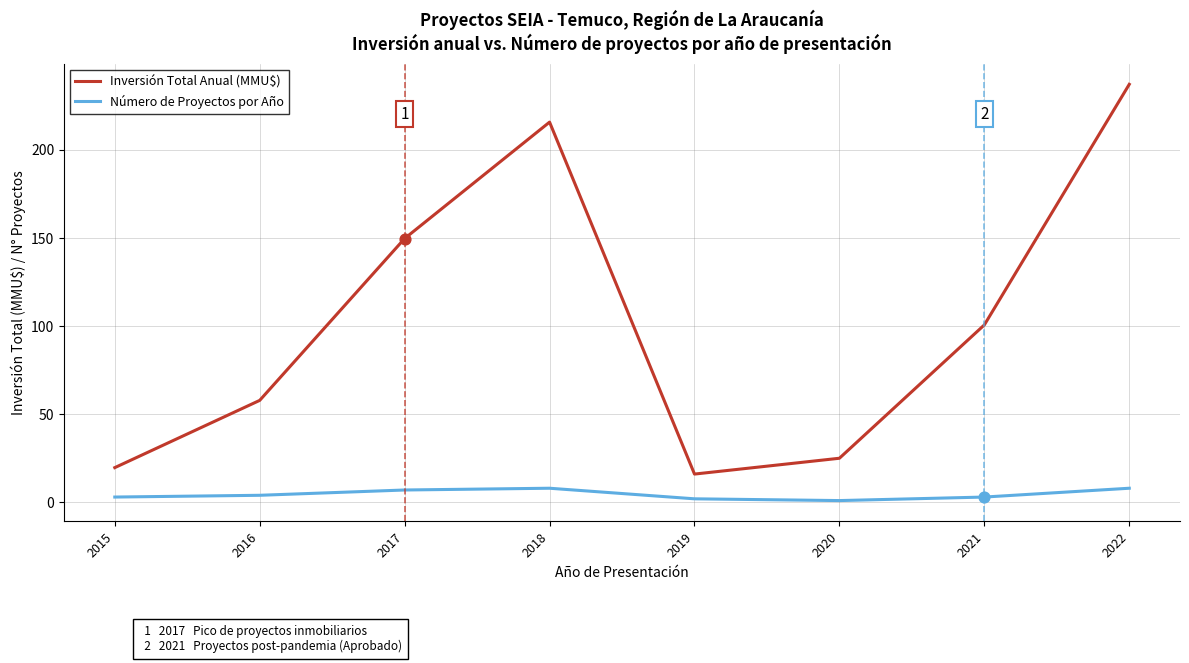

At how many categories does at least one series exceed 27?

5